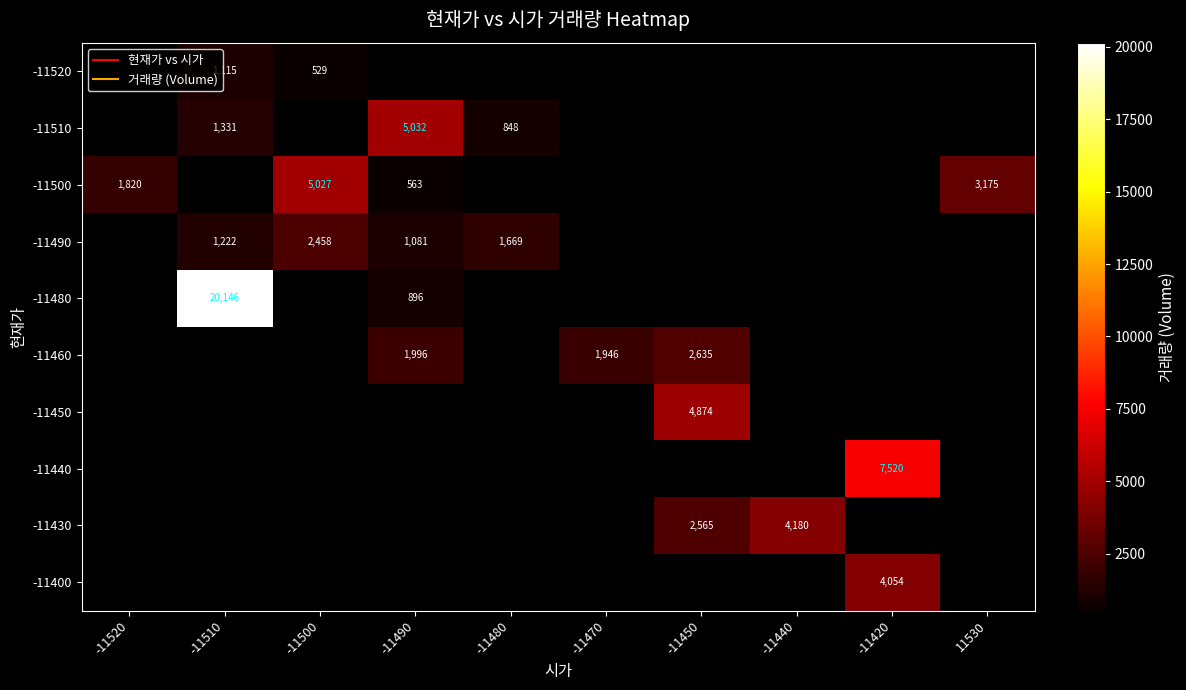

How many values in -11510 are above zero?

3